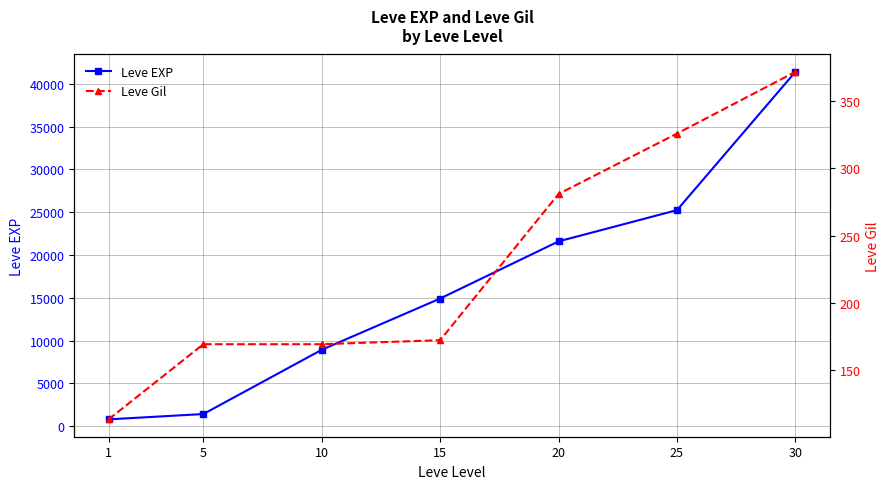

True or false: Leve EXP and Leve Gil cross at least once.

False